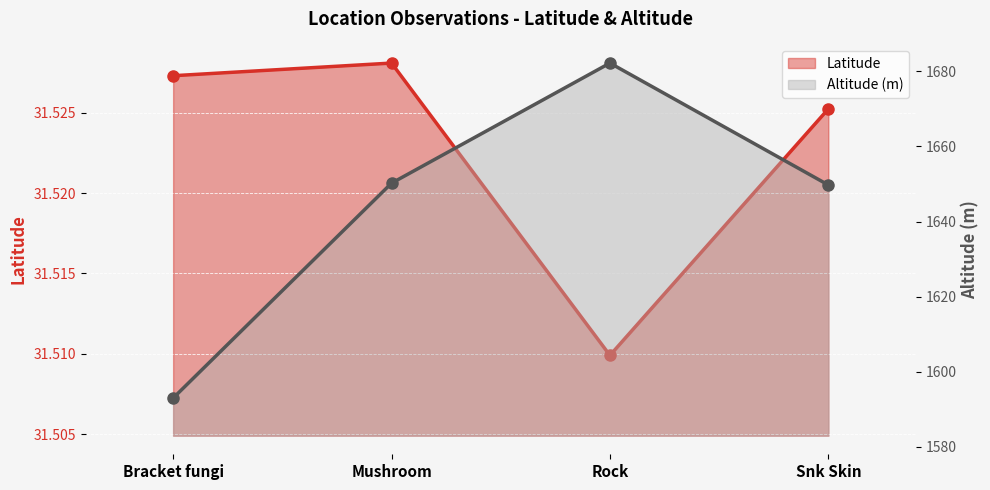

Between Mushroom and Rock, which is larger?

Mushroom